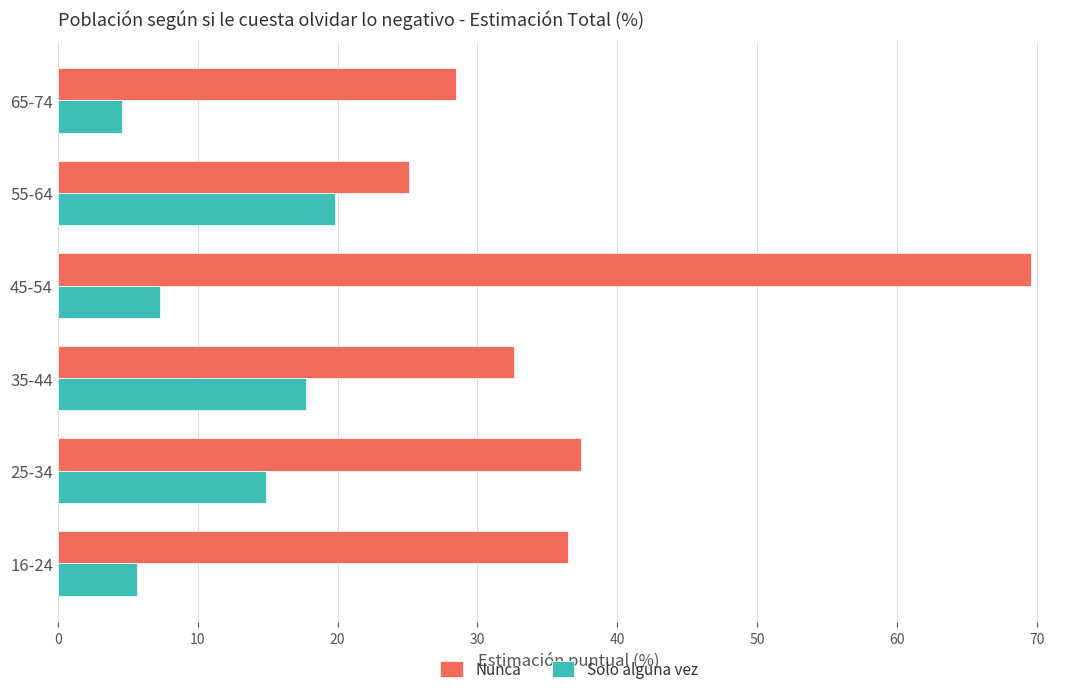

Where is Solo alguna vez nearest to the value 12?

25-34